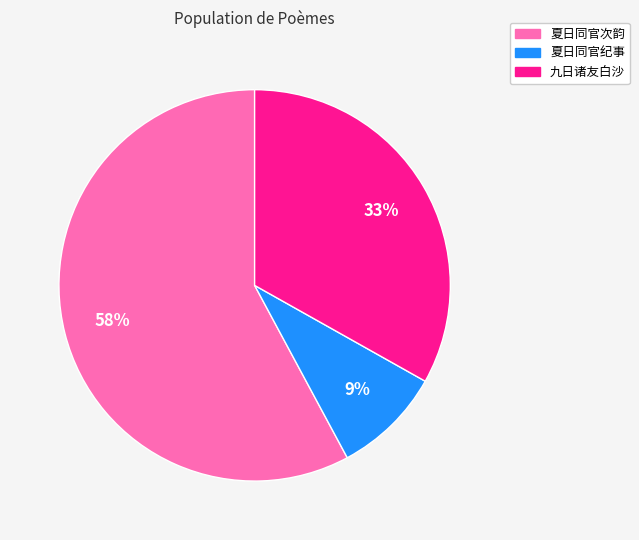

Is there a majority slice in this chart?

Yes